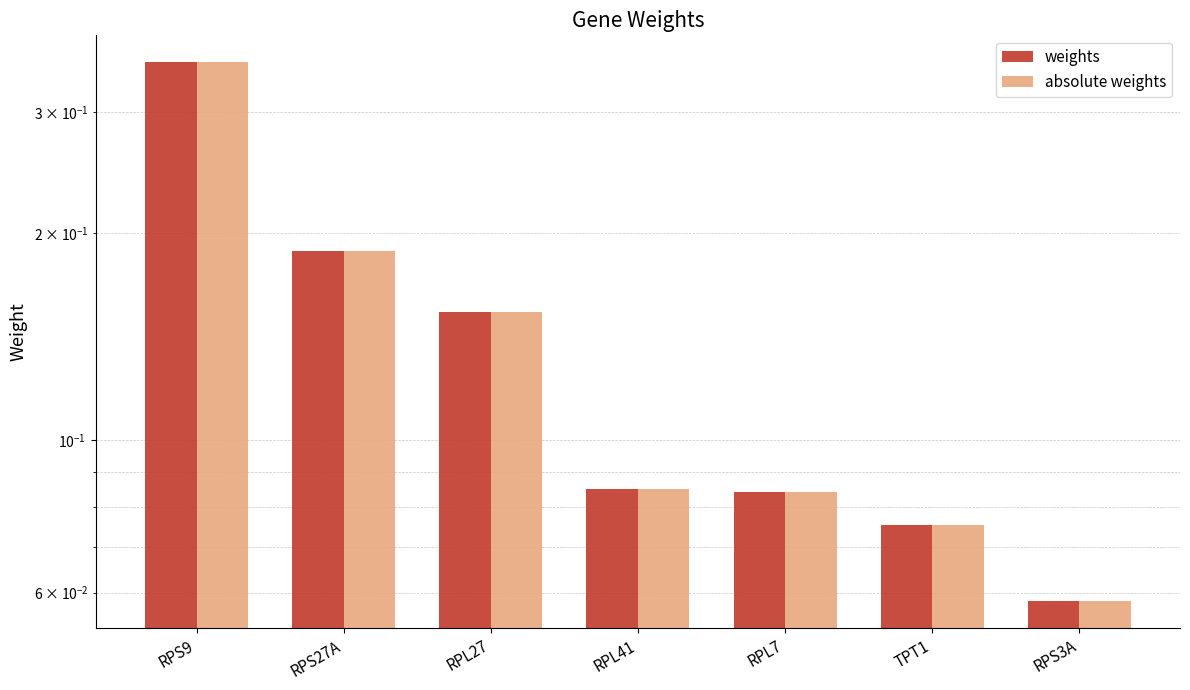

How many distinct data groups are displayed?

2